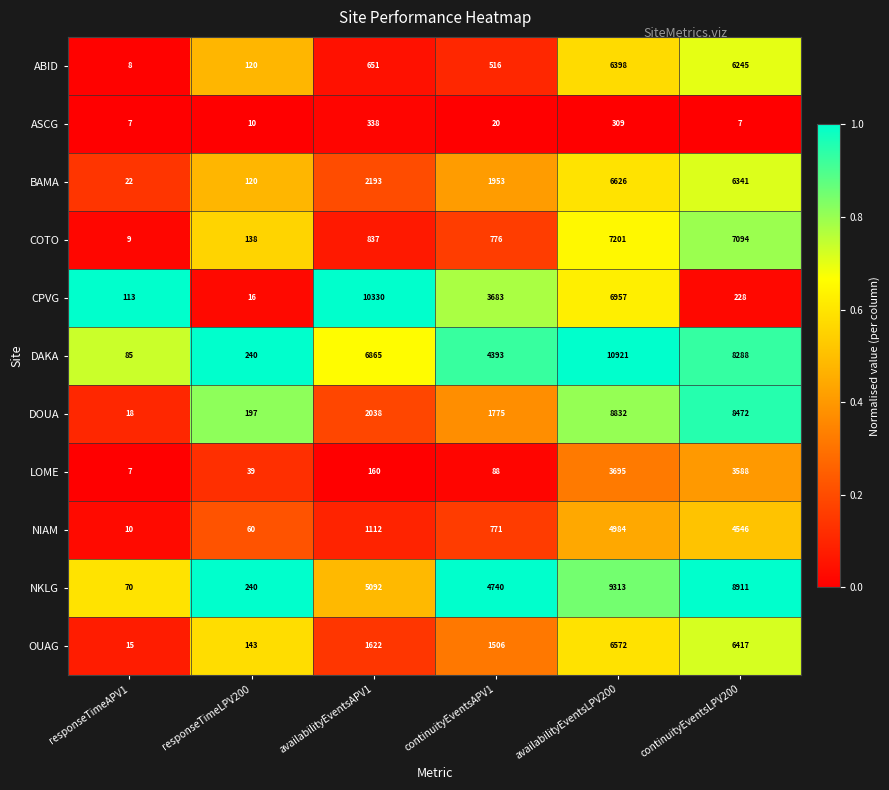

Rank the series by their maximum value, from lowest to highest.

ASCG, LOME, NIAM, ABID, OUAG, BAMA, COTO, DOUA, NKLG, CPVG, DAKA